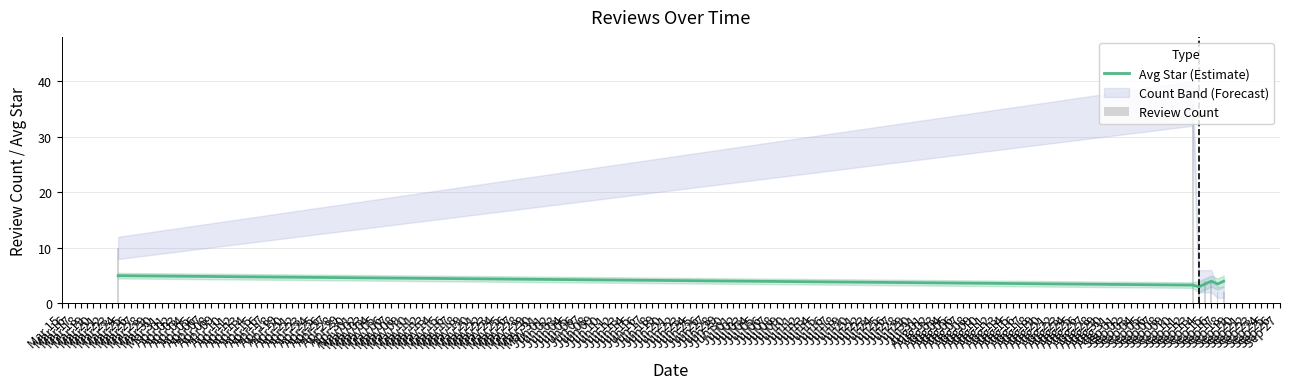

At which category is the sum across all series the highest?

Sep 13